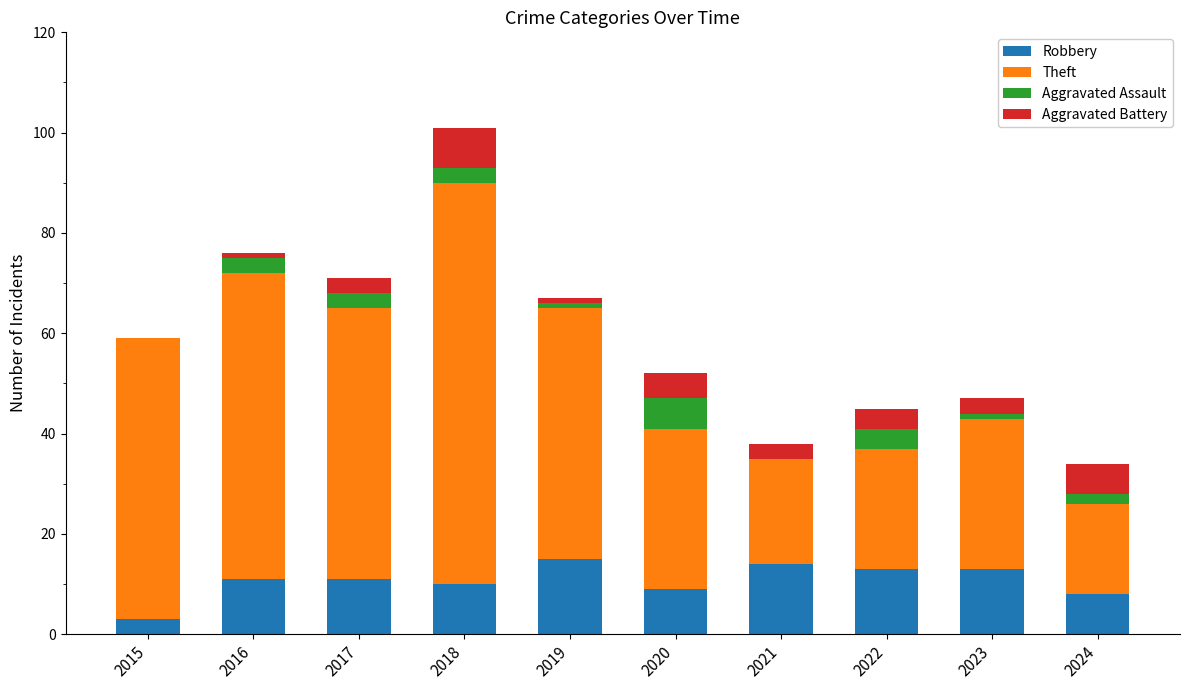

Are the bars grouped side by side (vs. stacked)?

No